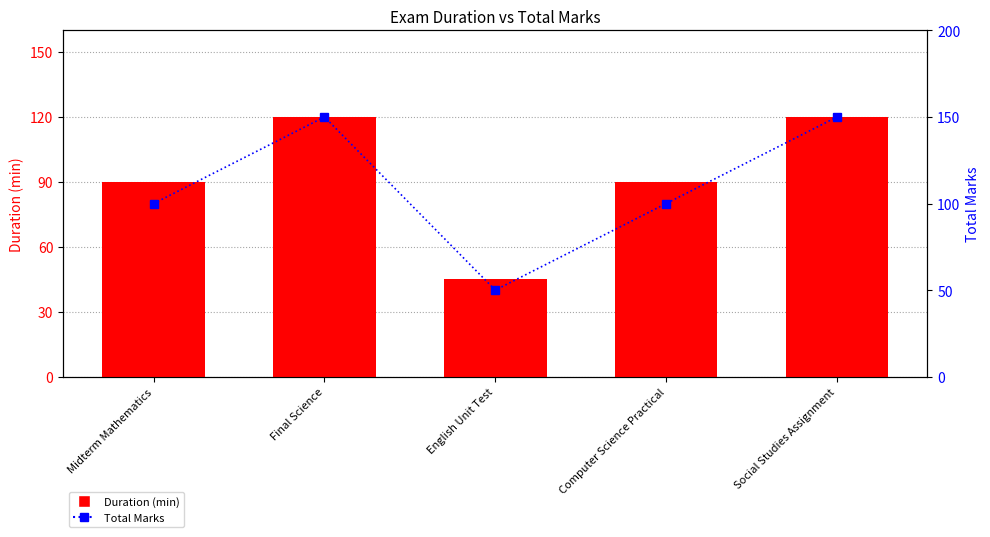

Where is Duration (min) nearest to the value 82?

Midterm Mathematics